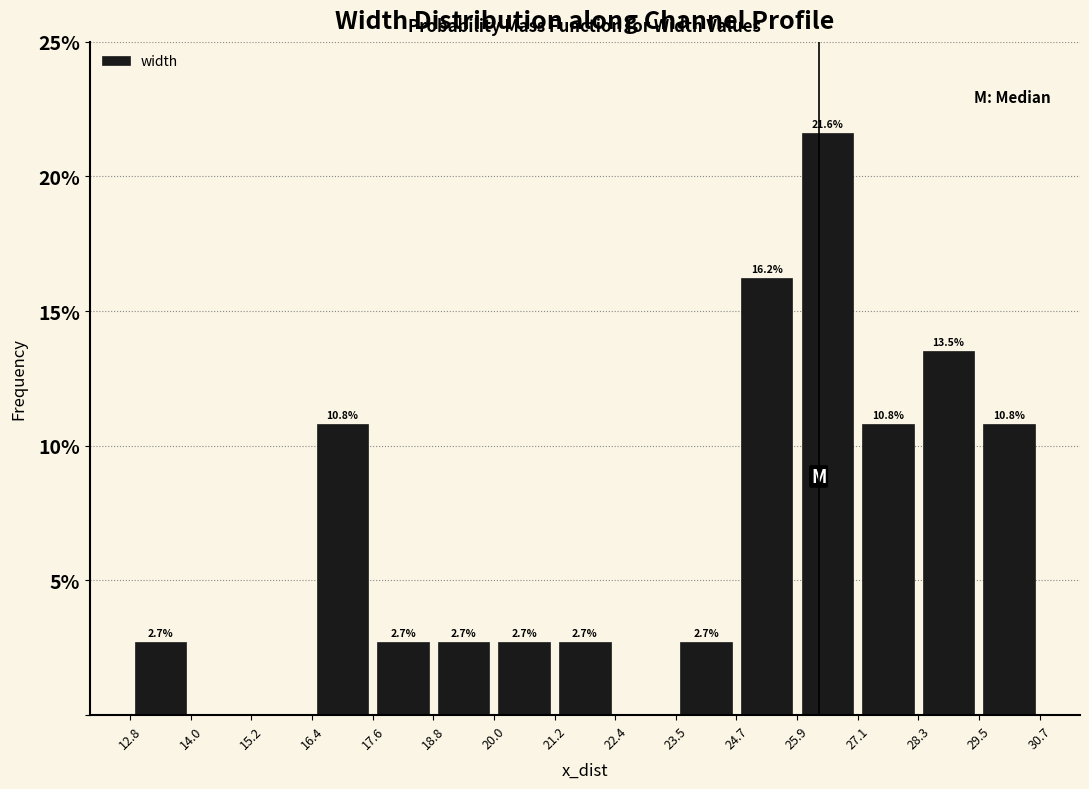

Which range on the x-axis has the tallest bar?

25.9 to 27.1